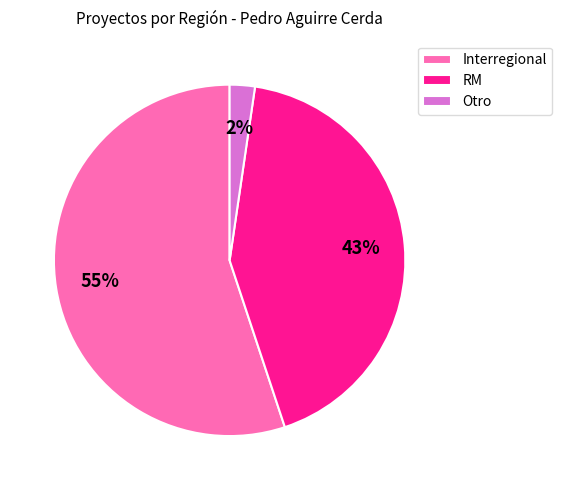

Which has a higher value, Otro or RM?

RM